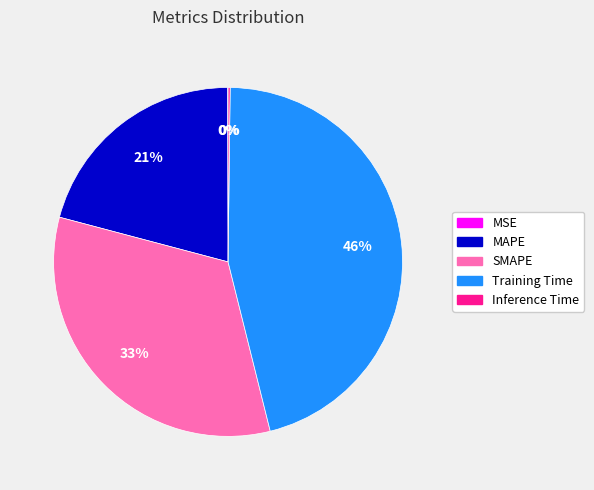

Which has a higher value, Training Time or SMAPE?

Training Time